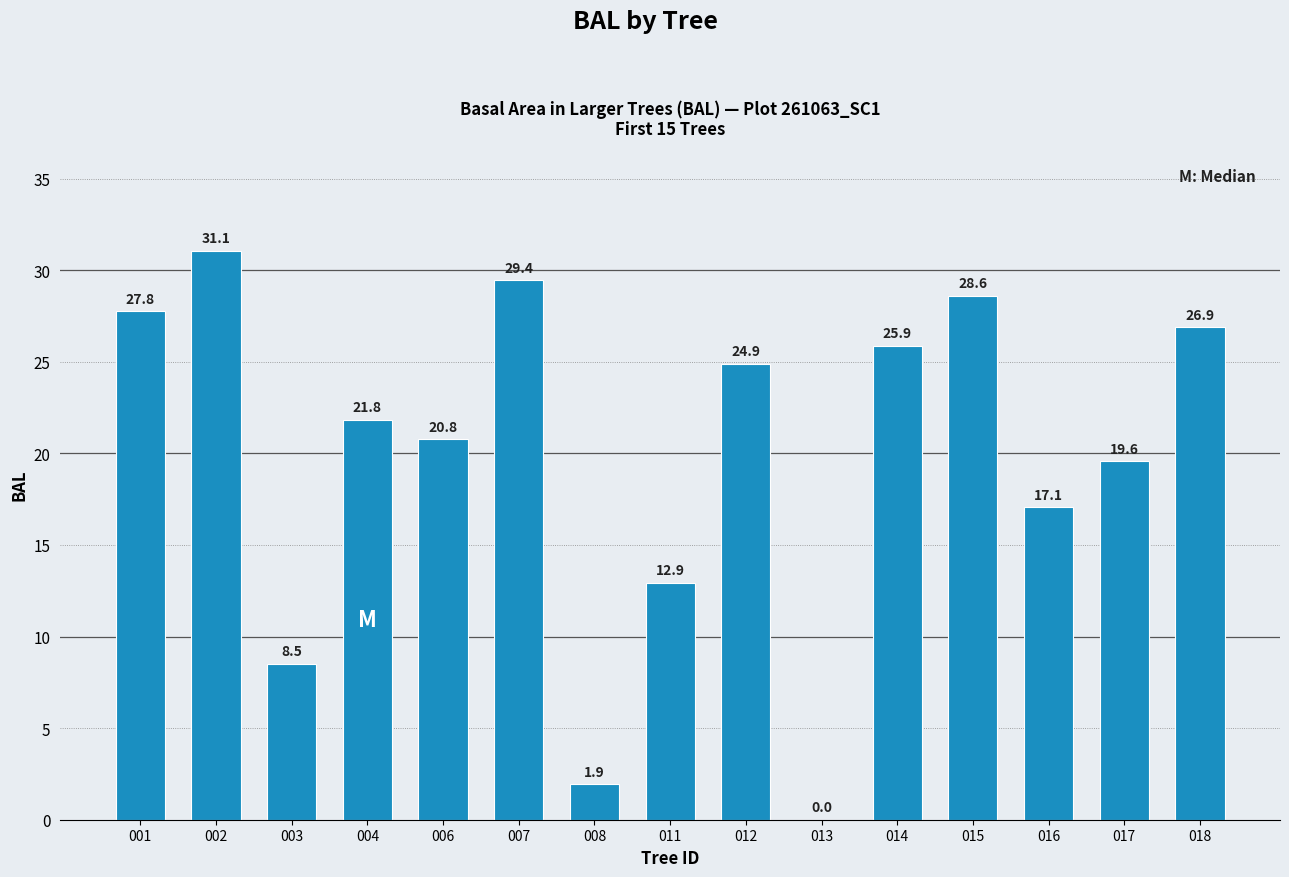

Are the bars horizontal?

No